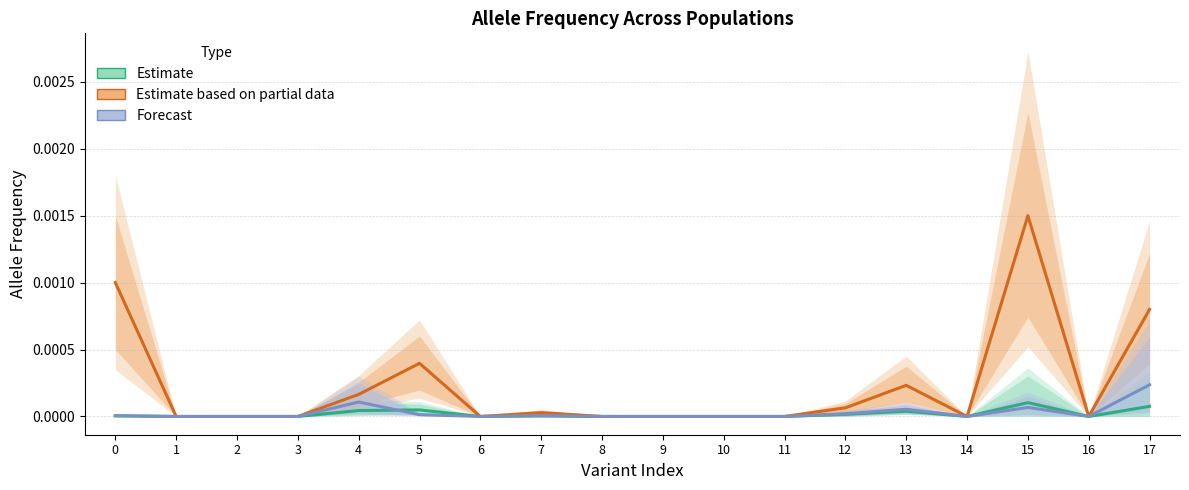

In Estimate, how many points are lower than both neighbors (excluding endpoints)?

3